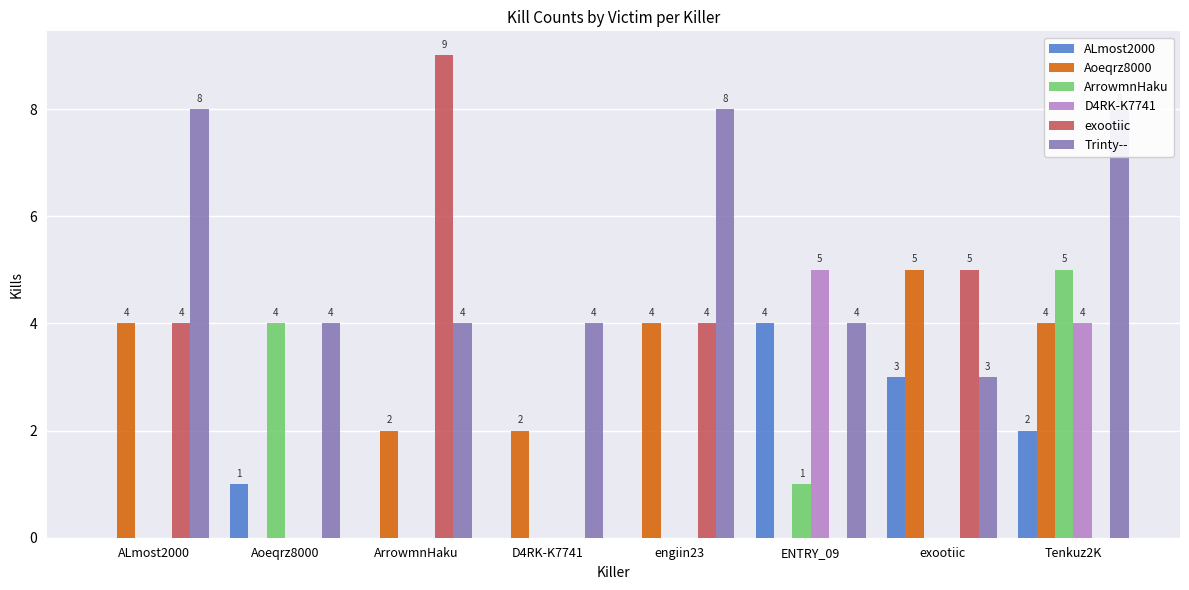

Between Aoeqrz8000 and engiin23, which series saw the biggest shift?

Aoeqrz8000